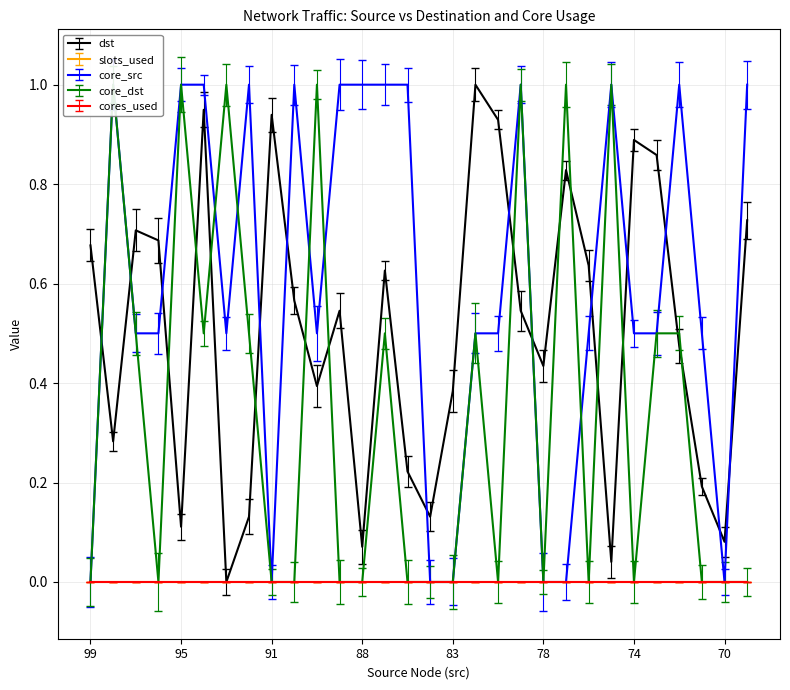

Read the dst value at 16.

0.4